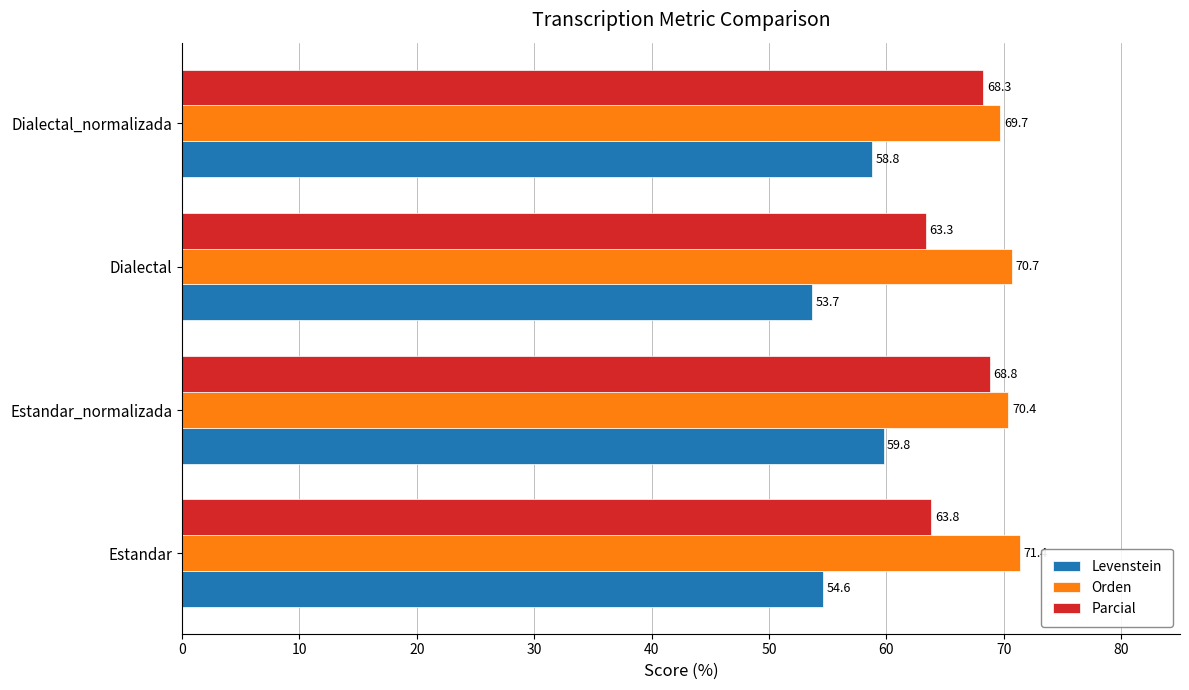

Read the Levenstein value at Estandar.

54.6